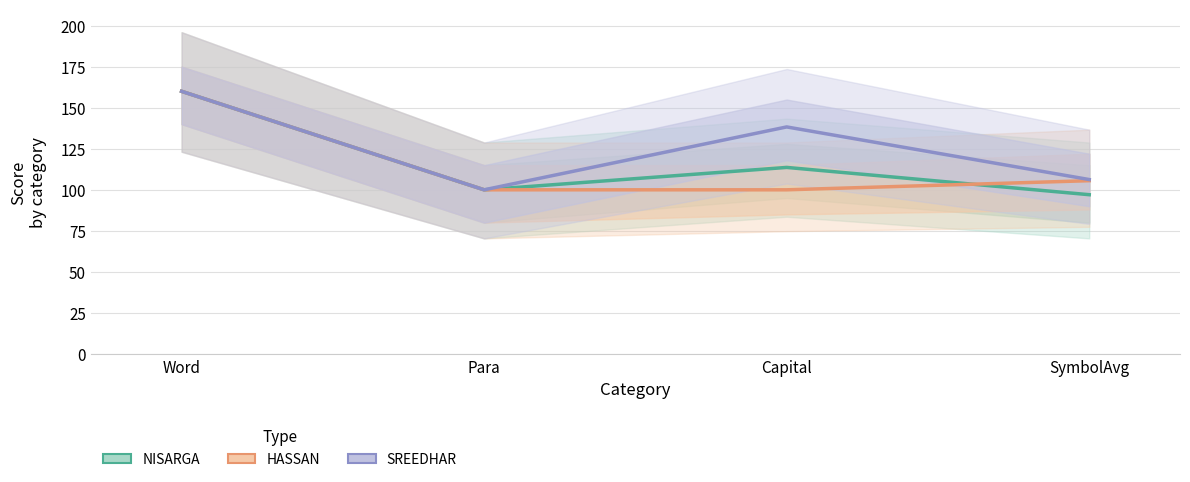

The SREEDHAR series shows 226.0 at Capital. True or false?

False